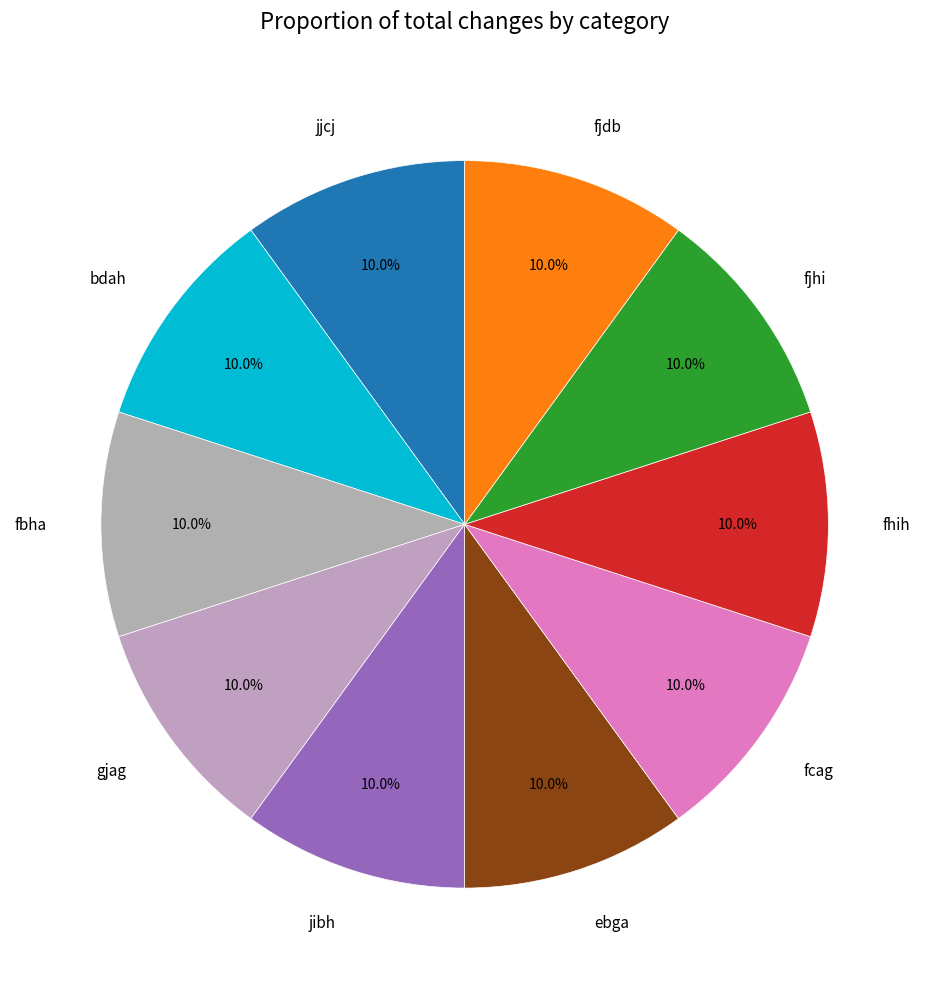

Is it true that fhih is 15% of the pie?

False